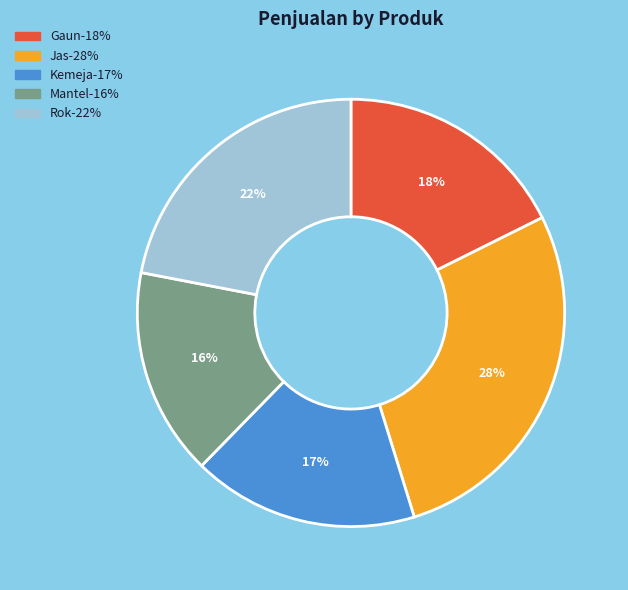

Between Rok and Kemeja, which is larger?

Rok